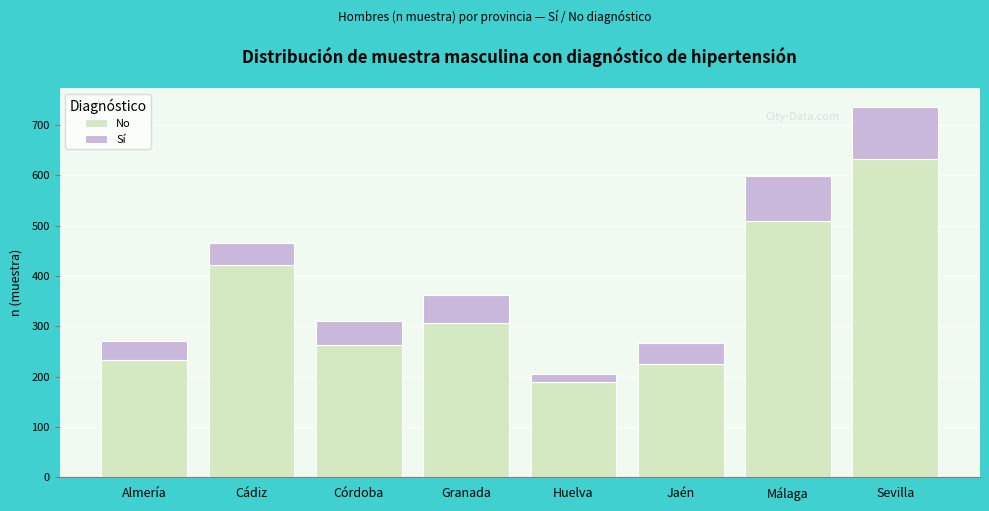

Reading left to right, what are the values for No?

Almería=232	Cádiz=421	Córdoba=263	Granada=307	Huelva=189	Jaén=225	Málaga=508	Sevilla=632